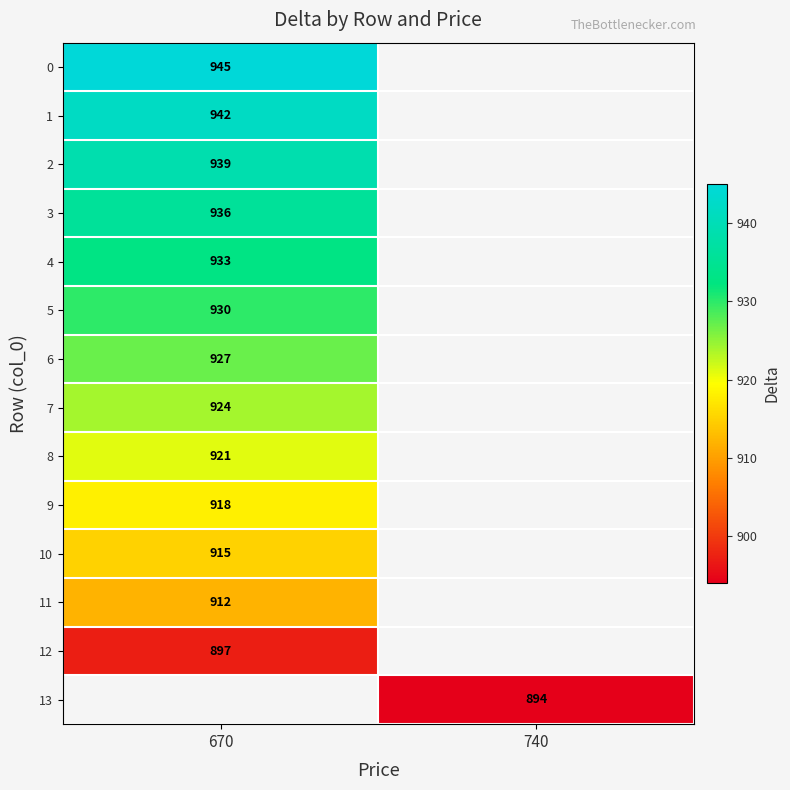

At how many categories does at least one series exceed 903?

1